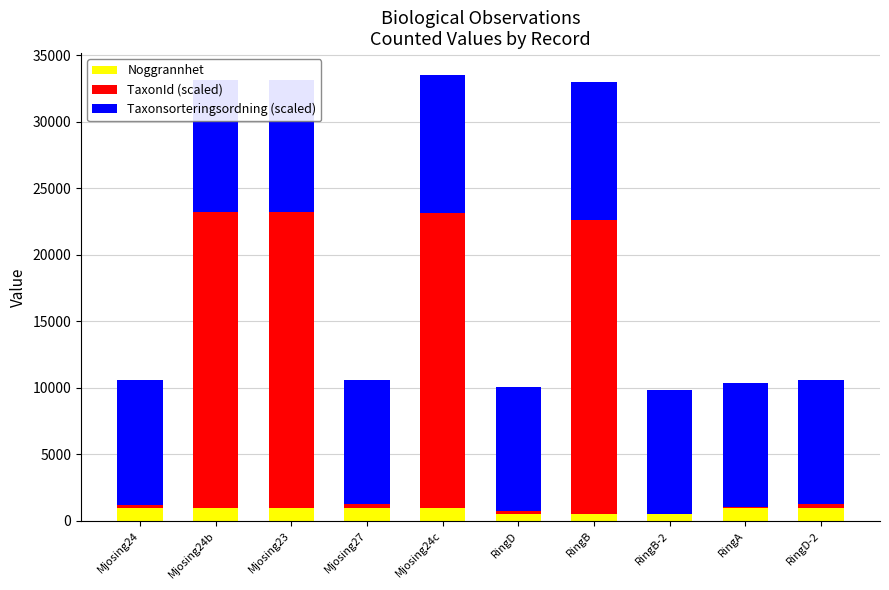

What are all the series names shown in the legend?

Noggrannhet, TaxonId (scaled), Taxonsorteringsordning (scaled)